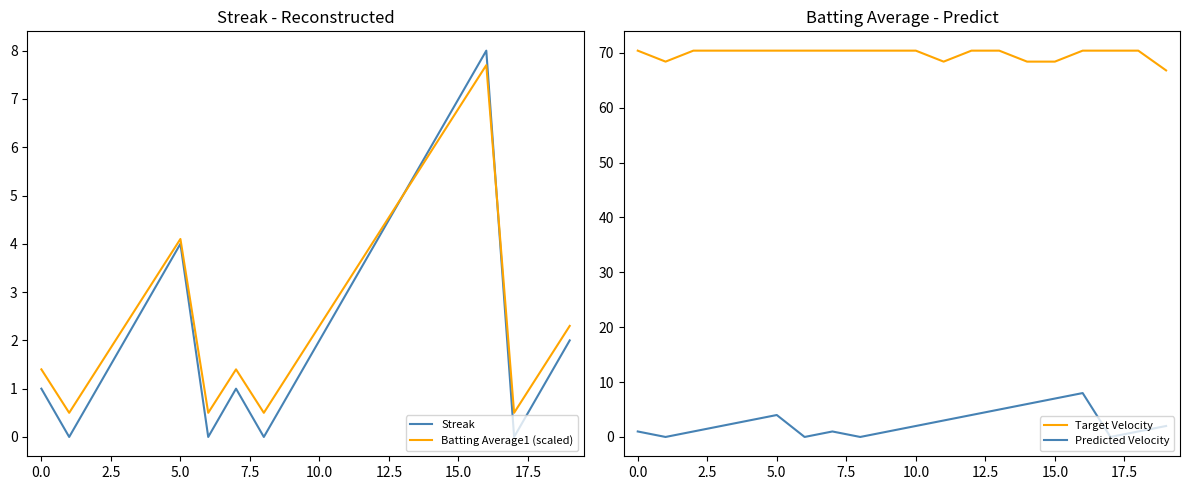

What is the difference between the maximum and minimum values in the Batting Average1 (scaled) series?

7.2